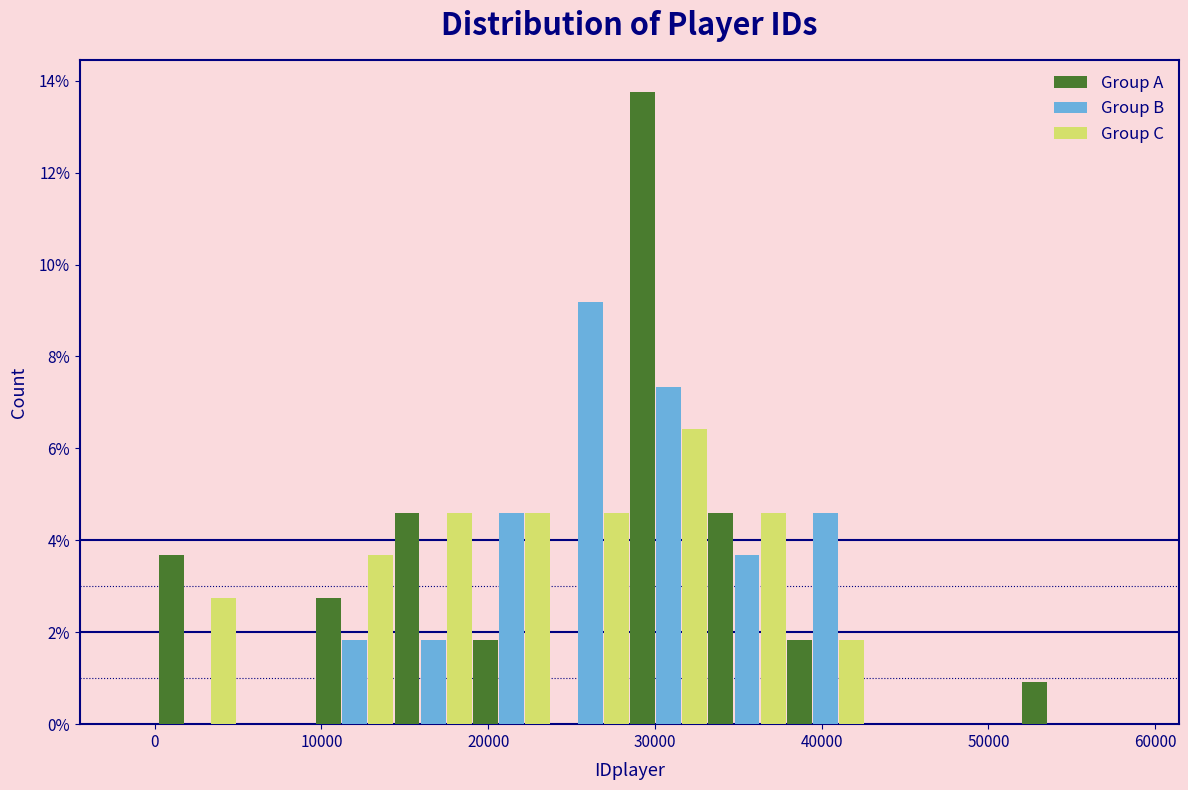

In the Group B series, which range on the x-axis has the tallest bar?

24000 to 28000